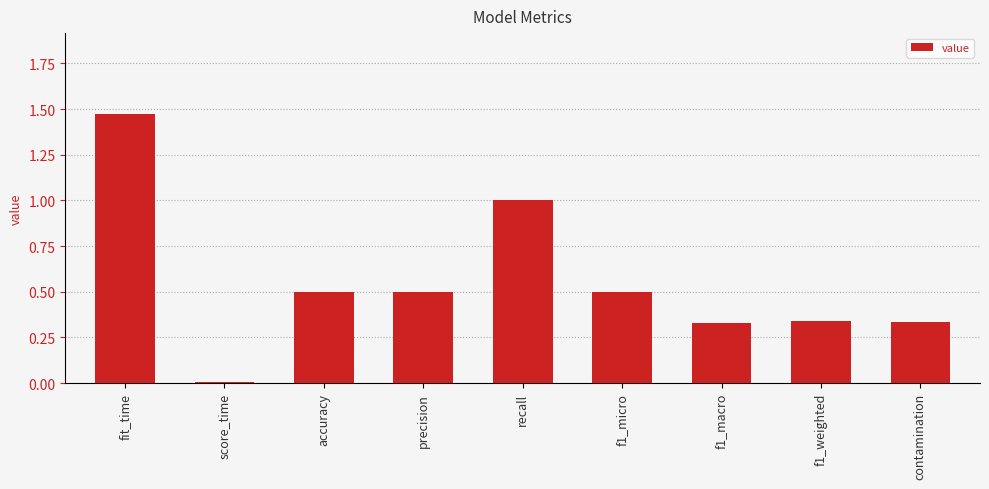

How many bars are there in total?

9